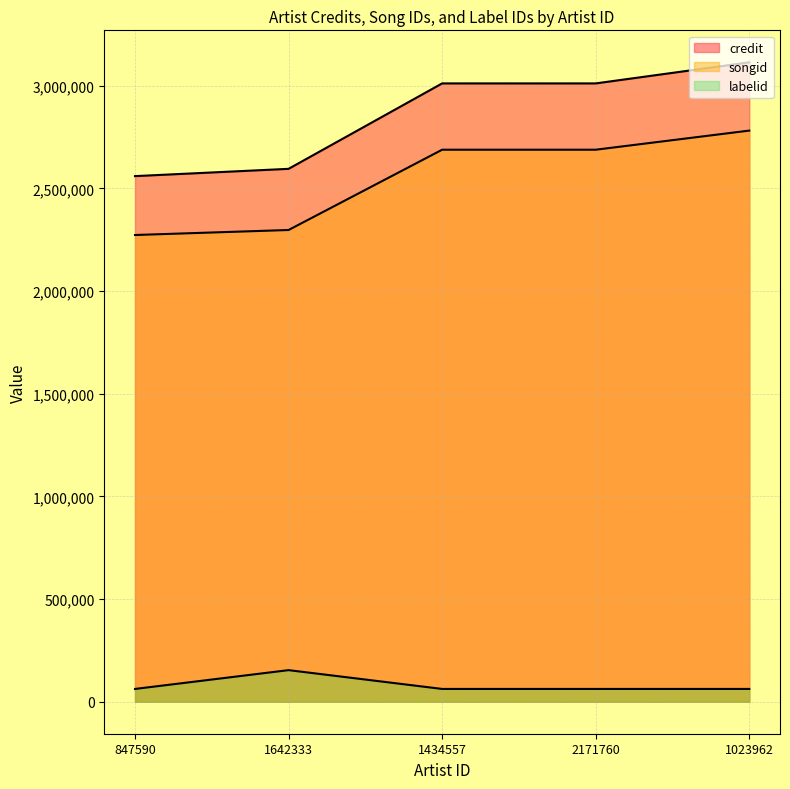

What is the difference between the highest and lowest values at 1642333?

2441417